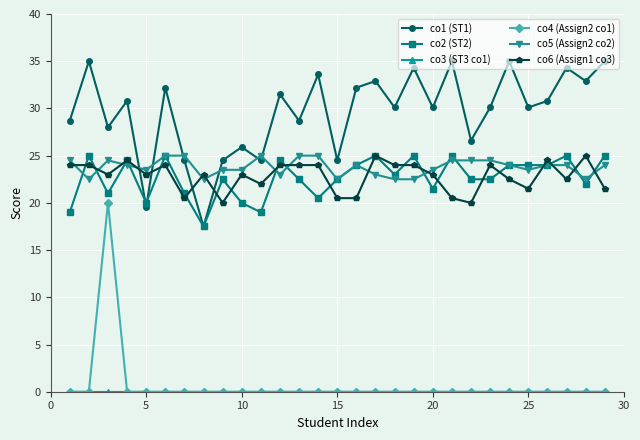

Which series has the largest total across all categories?

co1 (ST1)